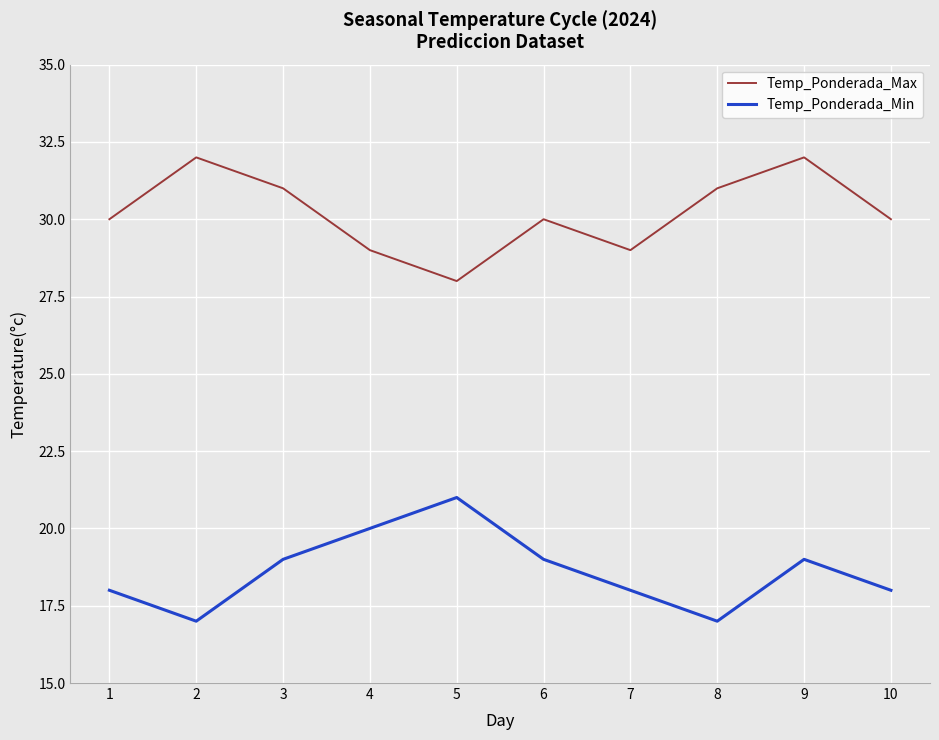

Where is the first local maximum for Temp_Ponderada_Min?

5